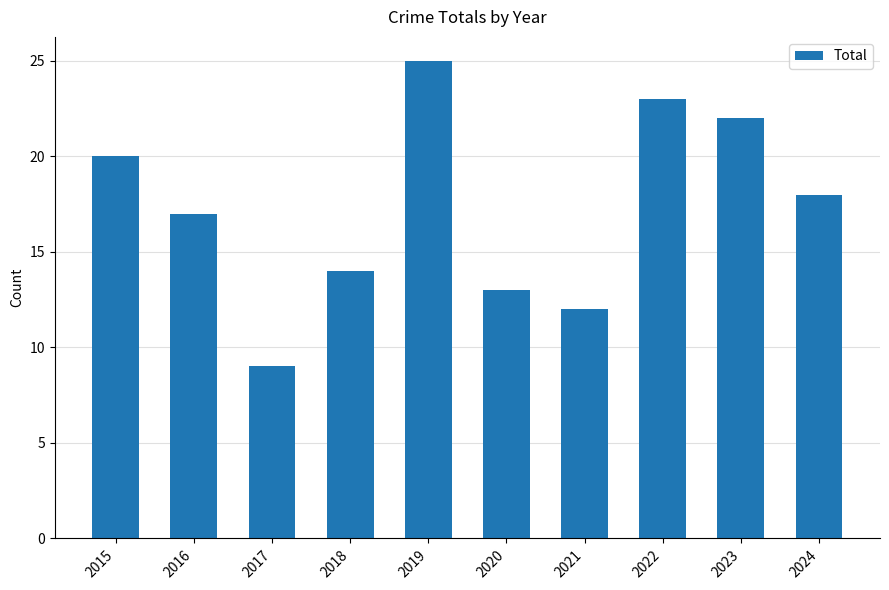

How many data points are less than 18?

5